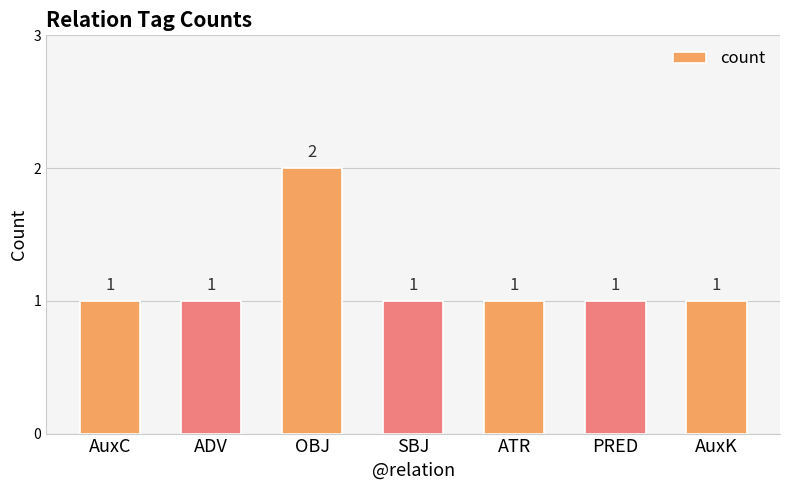

Which label corresponds to the largest value in the chart?

OBJ